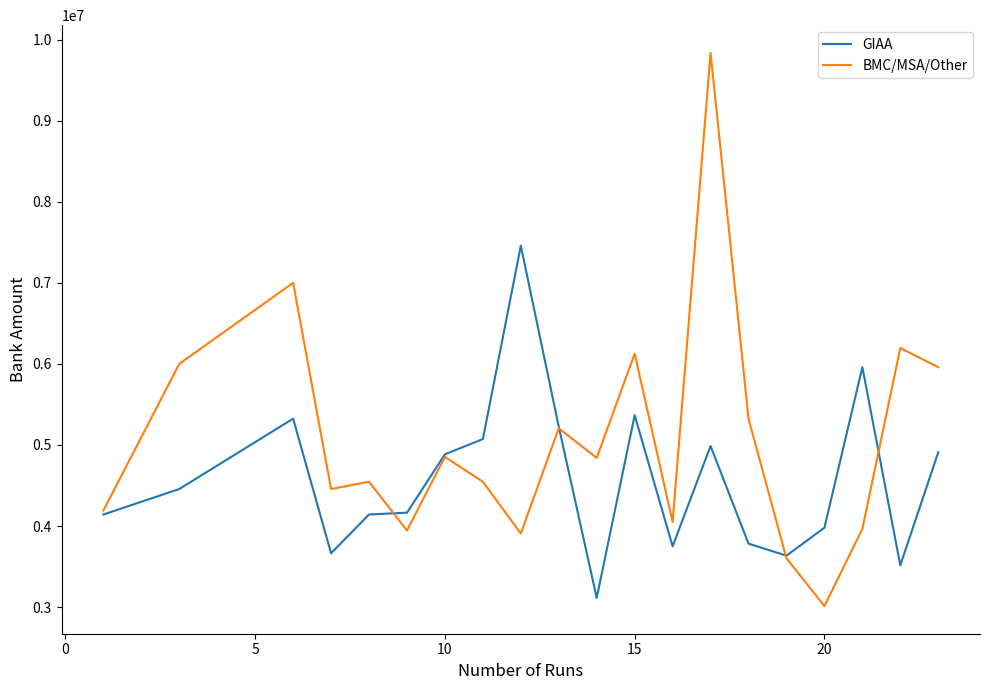

Which series has the largest total across all categories?

BMC/MSA/Other